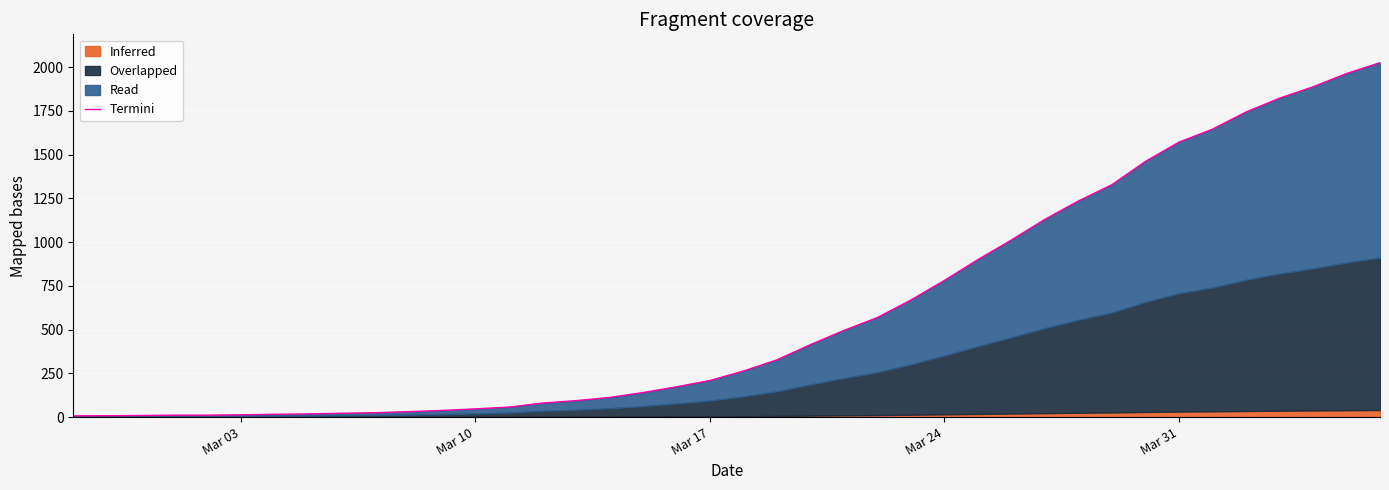

What is the average value?

609